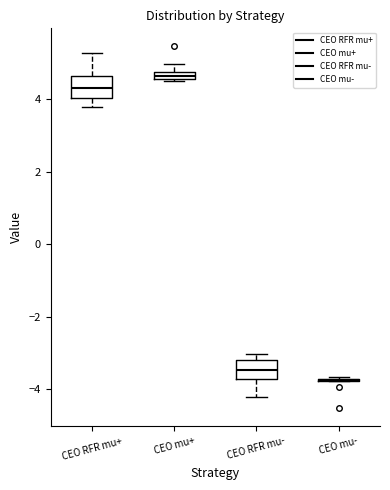

Where is the upper edge of the box for CEO RFR mu- on the y-axis? The values are not printed on the chart, so give them approximately, as read against the axis.

-3.2